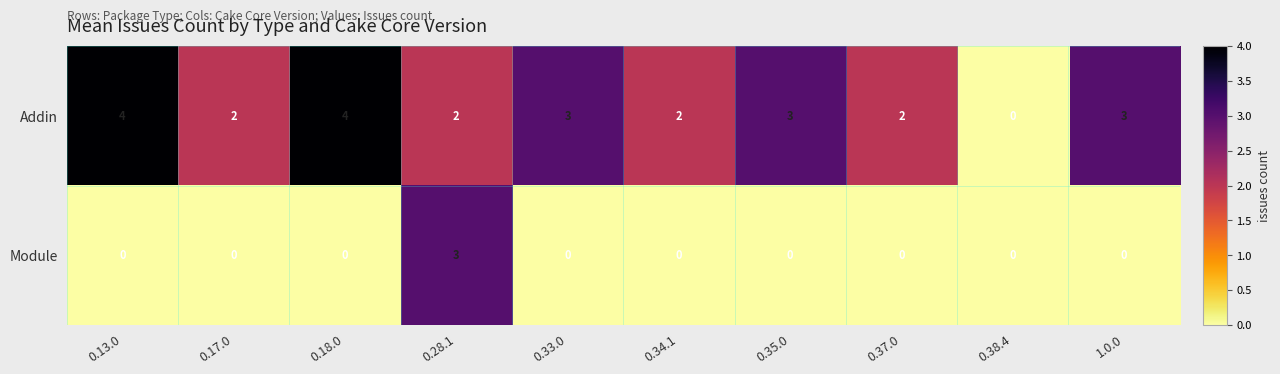

Reading right to left, transcribe all the data shown in this chart.

Addin: 1.0.0=3	0.38.4=0	0.37.0=2	0.35.0=3	0.34.1=2	0.33.0=3	0.28.1=2	0.18.0=4	0.17.0=2	0.13.0=4
Module: 1.0.0=0	0.38.4=0	0.37.0=0	0.35.0=0	0.34.1=0	0.33.0=0	0.28.1=3	0.18.0=0	0.17.0=0	0.13.0=0